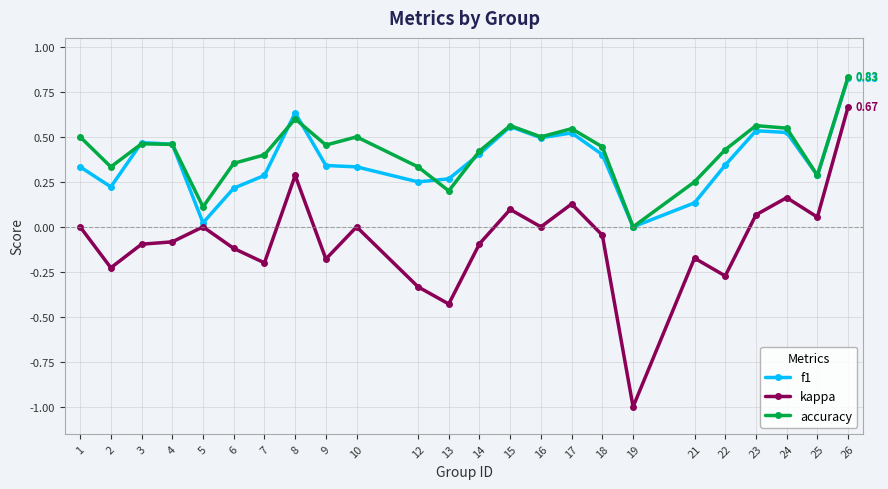

Does the chart have visible grid lines?

Yes